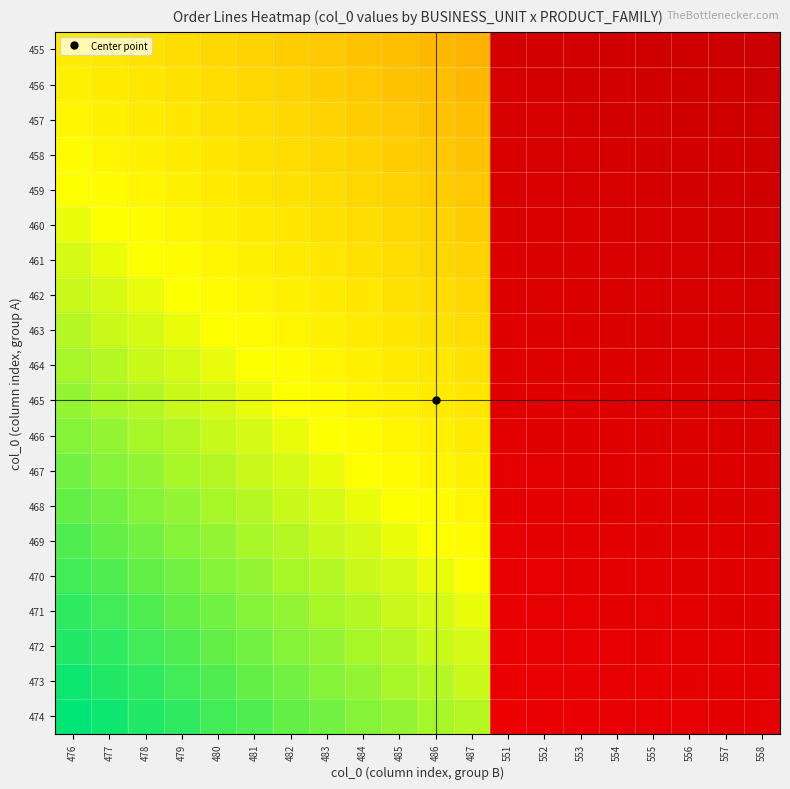

At how many categories does at least one series exceed 45?

8